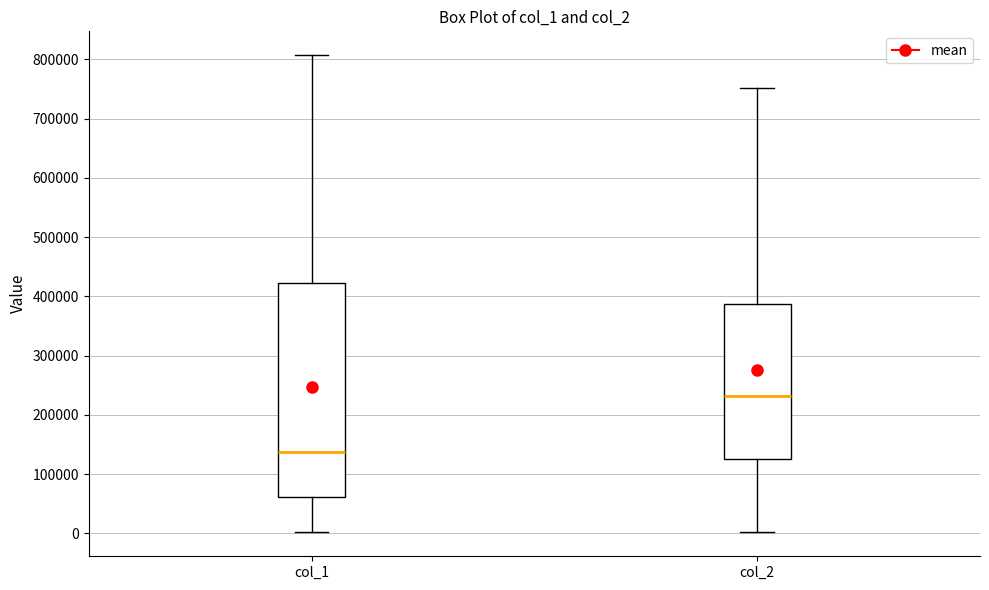

Which box's median line is the lowest?

col_1